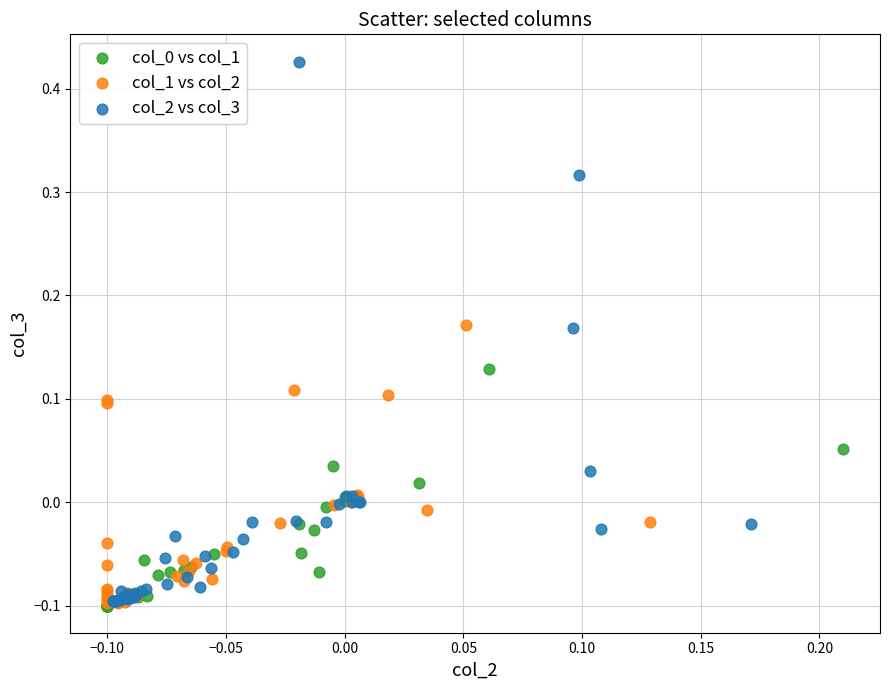

Which series contains the highest Y value?

col_2 vs col_3